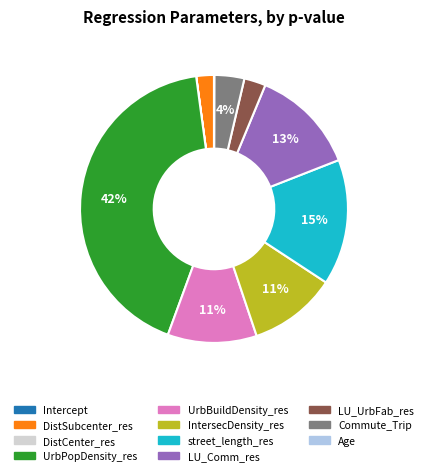

What percentage is the street_length_res slice, to the nearest percent?

15%